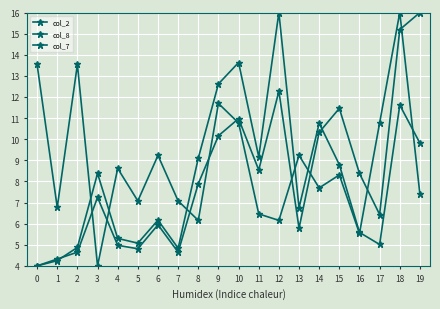

How many data points in col_7 are less than 8?

10